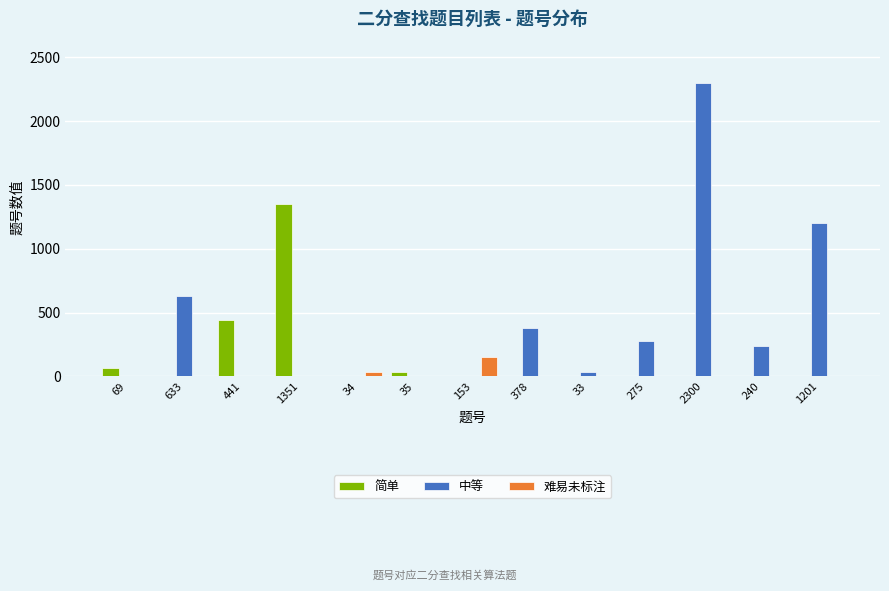

Reading left to right, transcribe all the data shown in this chart.

简单: 69=69	633=0	441=441	1351=1351	34=0	35=35	153=0	378=0	33=0	275=0	2300=0	240=0	1201=0
中等: 69=0	633=633	441=0	1351=0	34=0	35=0	153=0	378=378	33=33	275=275	2300=2300	240=240	1201=1201
难易未标注: 69=0	633=0	441=0	1351=0	34=34	35=0	153=153	378=0	33=0	275=0	2300=0	240=0	1201=0